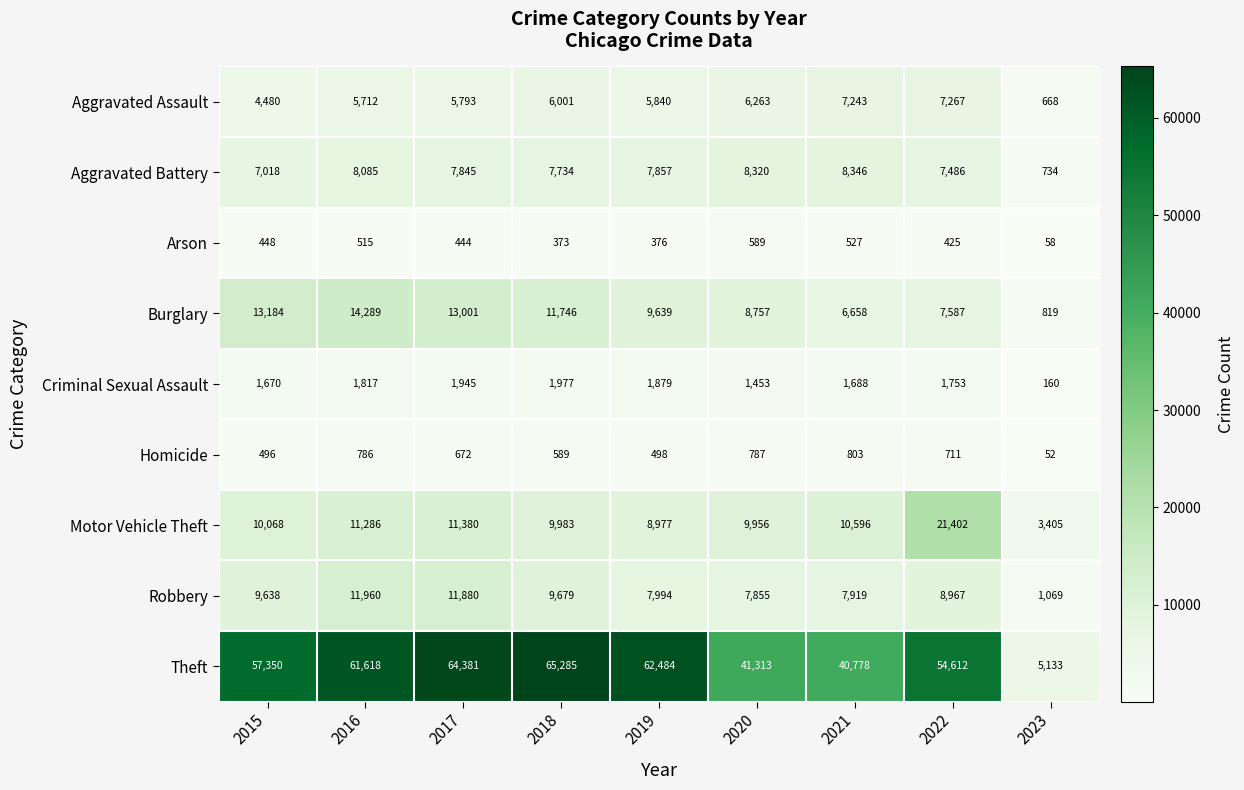

At which category is the sum across all series the highest?

2017